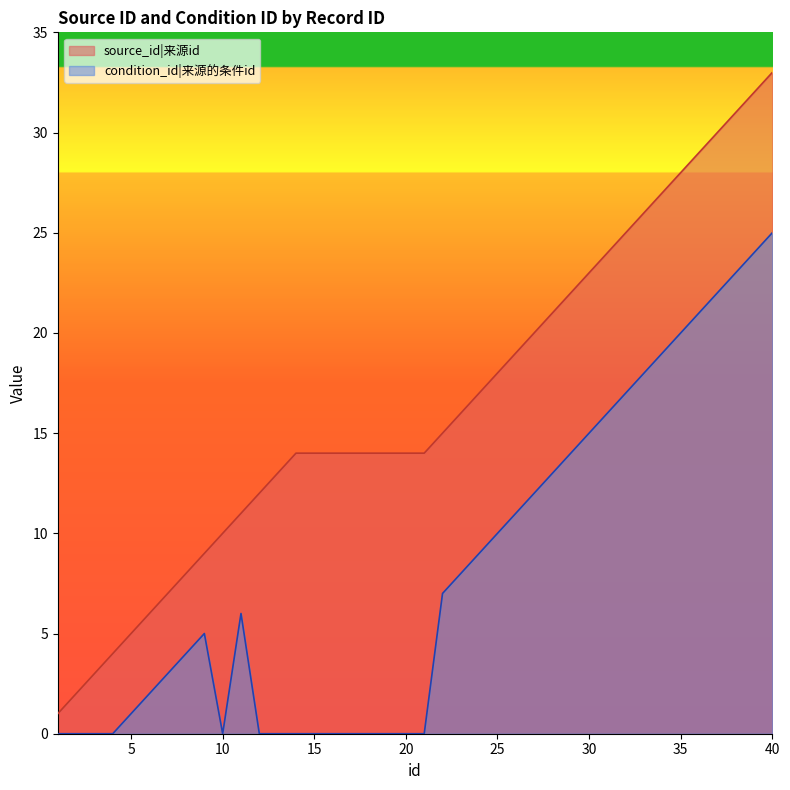

True or false: source_id and condition_id cross at least once.

False